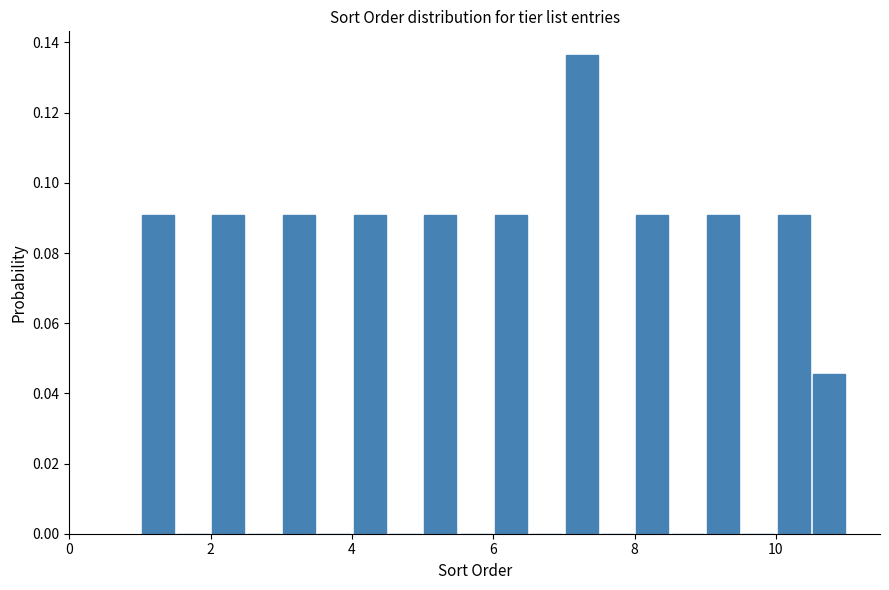

Around what value on the x-axis is the tallest bar? Give the approximate position of its centre, as read against the axis.

7.2